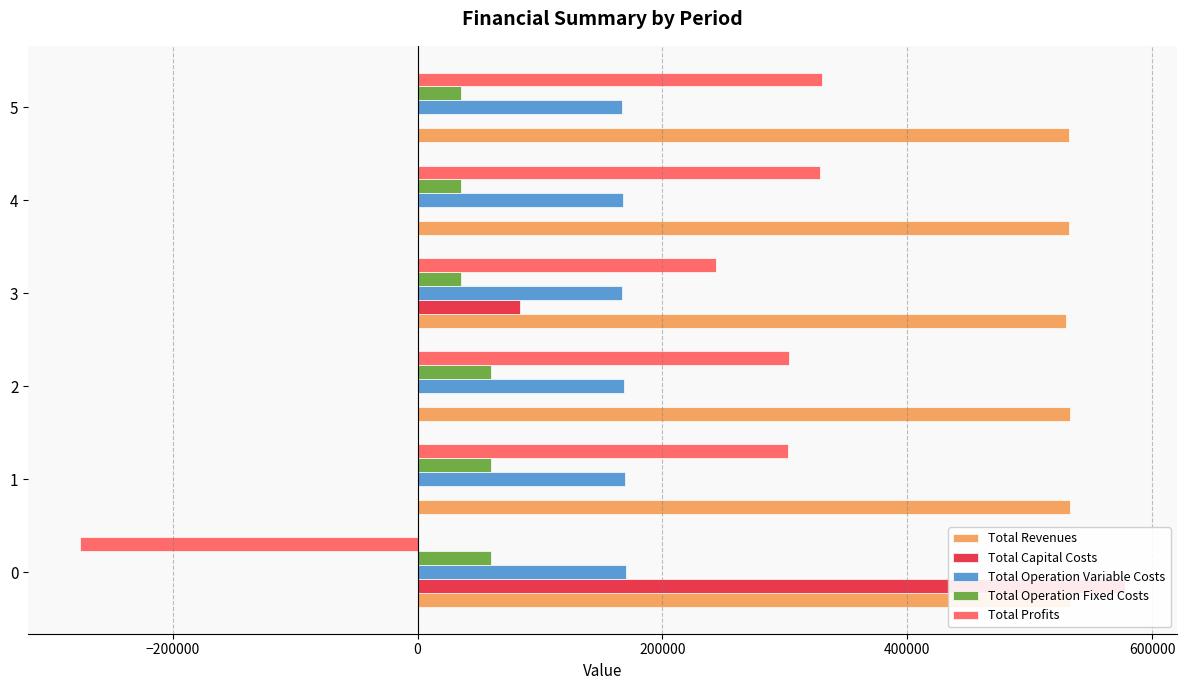

The value of Total Operation Fixed Costs at 0 is 15532.6. True or false?

False